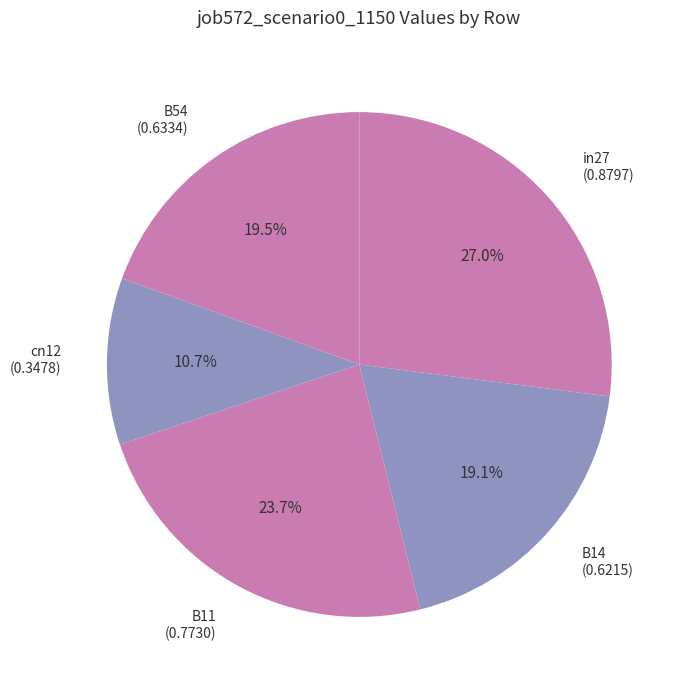

To the nearest percent, what is the combined percentage of cn12 and B11?

34%